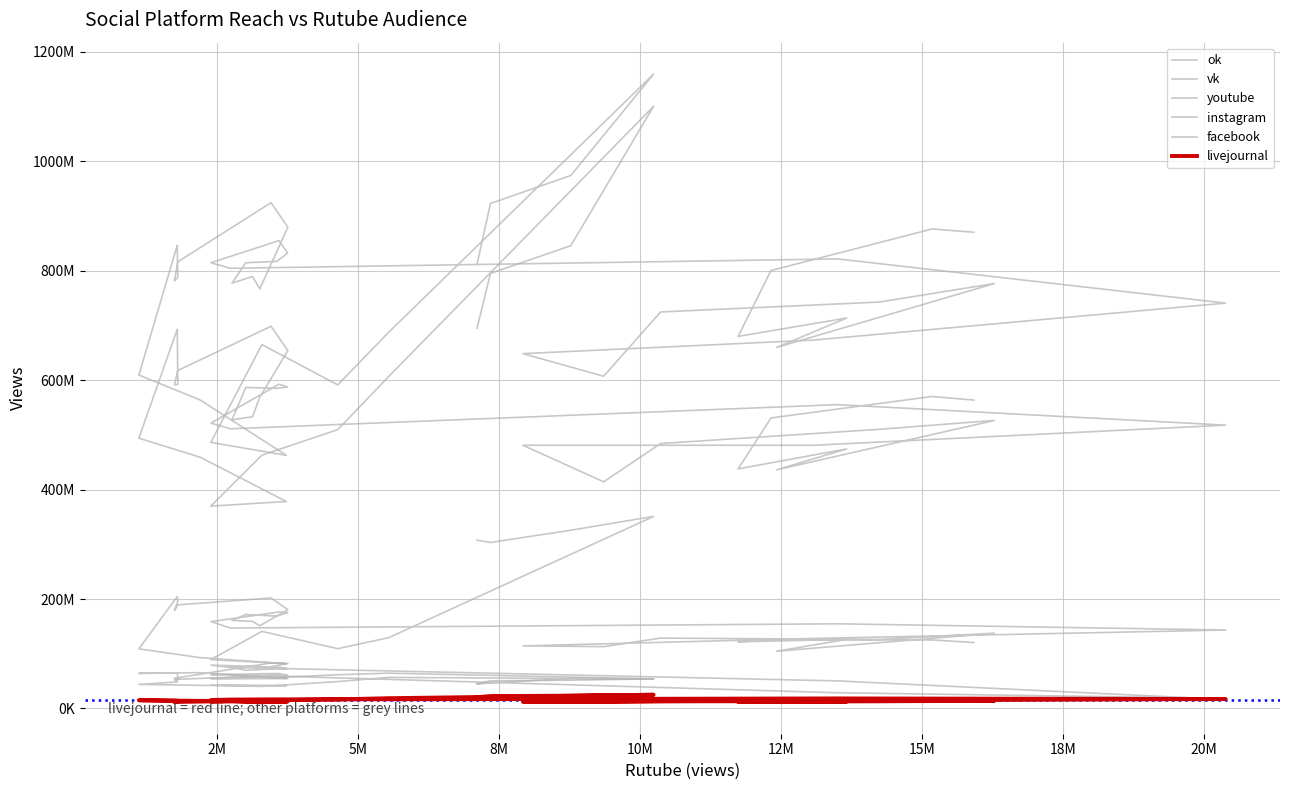

What is the smallest value displayed?

11290350